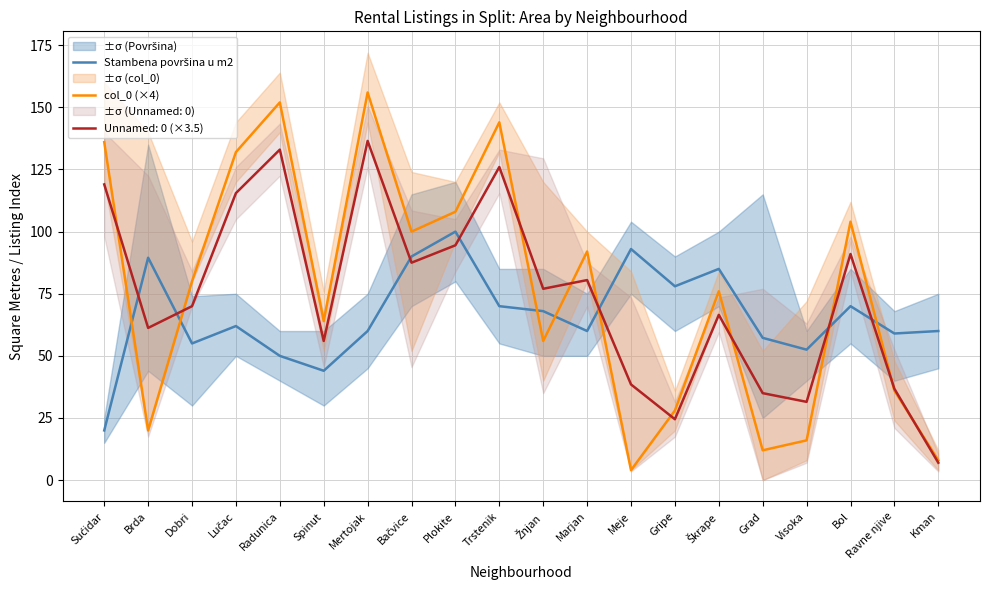

The value of col_0 (×4) at Spinut is 64.0. True or false?

True